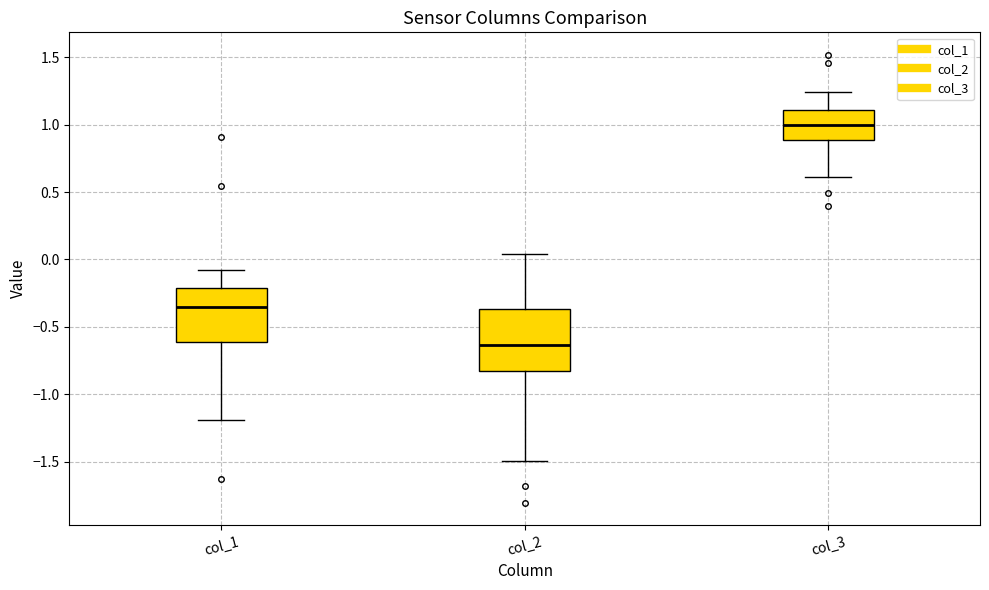

Where does the upper whisker of the box for col_3 end on the y-axis? The values are not printed on the chart, so give them approximately, as read against the axis.

1.25